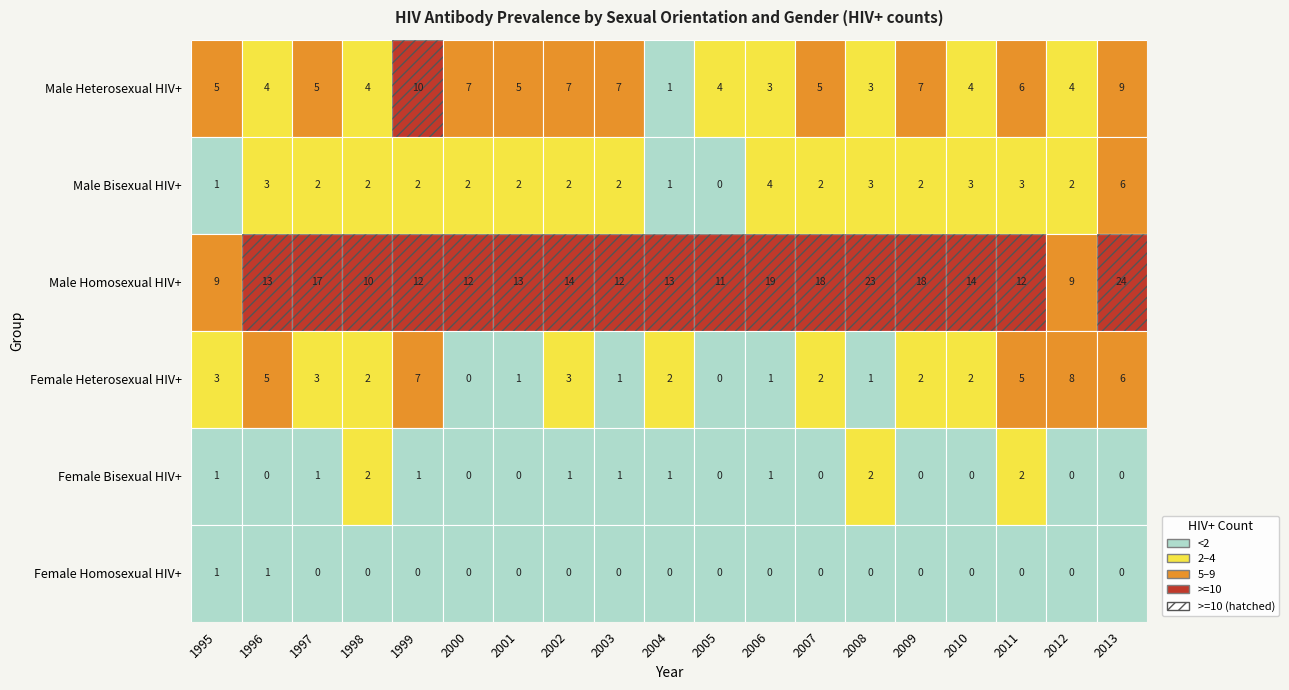

Count the Male Heterosexual HIV+ values in the range 4 to 7.

14